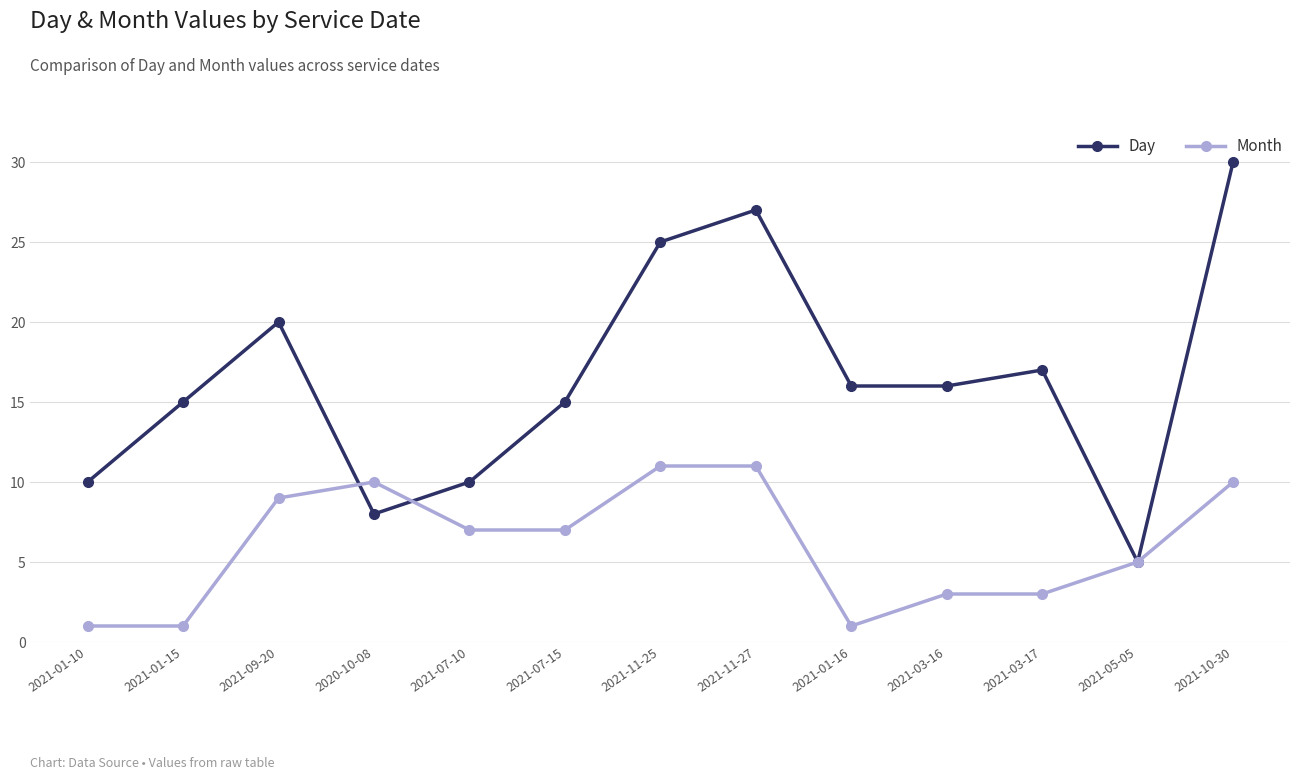

What is the difference between the maximum and minimum values in the Month series?

10